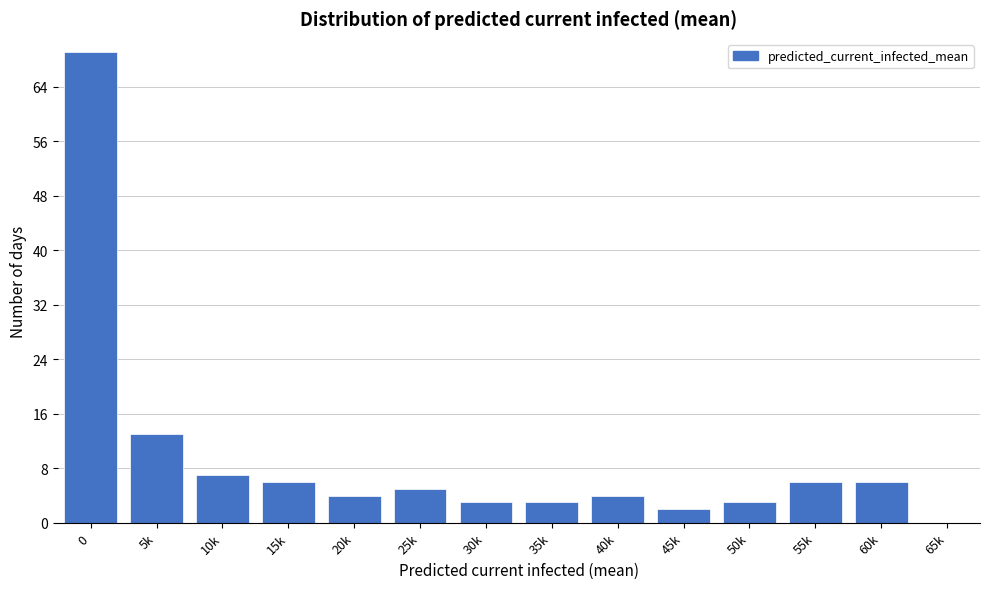

Reading left to right, extract all data points from this chart.

0=69	5k=13	10k=7	15k=6	20k=4	25k=5	30k=3	35k=3	40k=4	45k=2	50k=3	55k=6	60k=6	65k=0